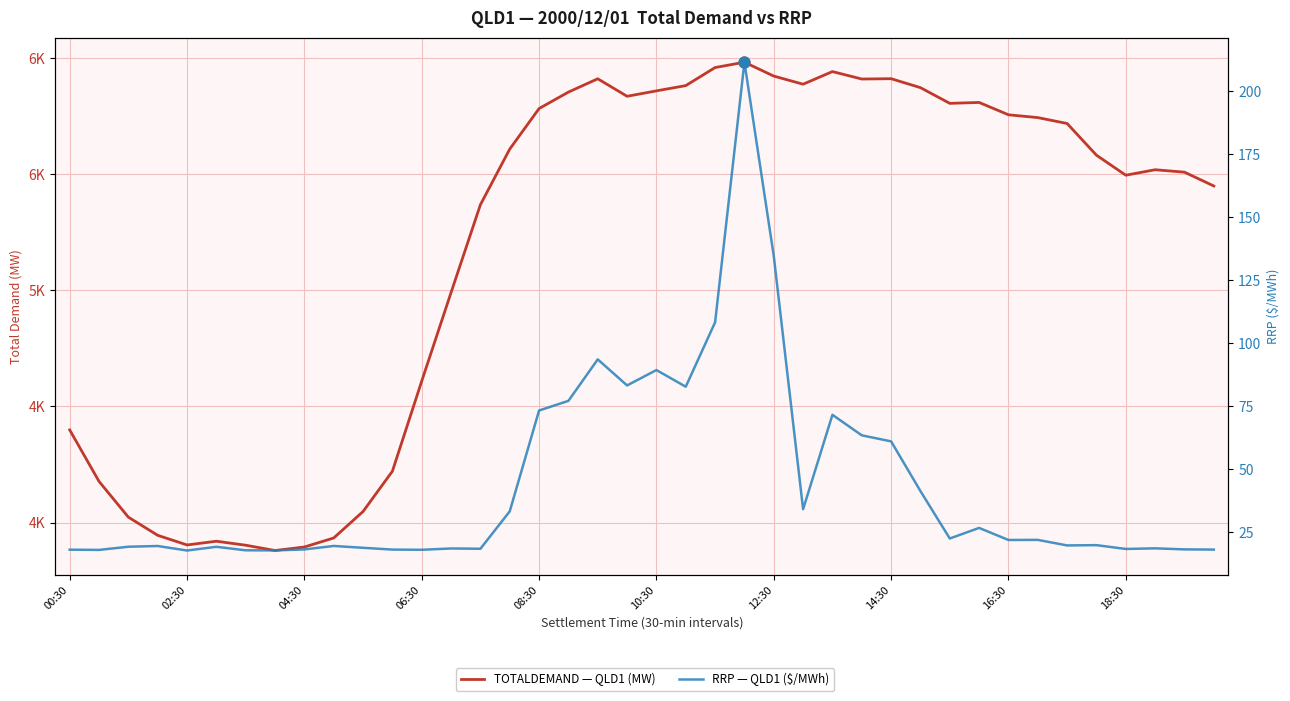

What are all the series names shown in the legend?

TOTALDEMAND — QLD1 (MW), RRP — QLD1 ($/MWh)